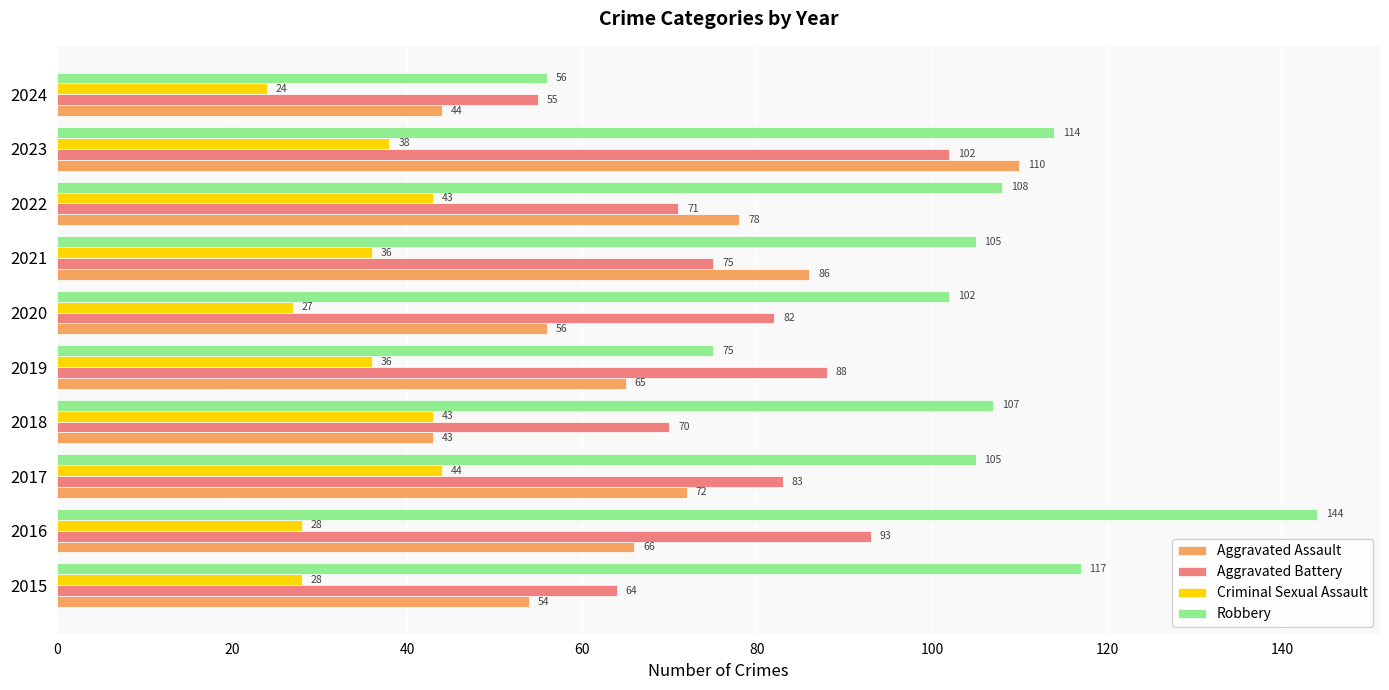

What is the minimum value shown in the chart?

24